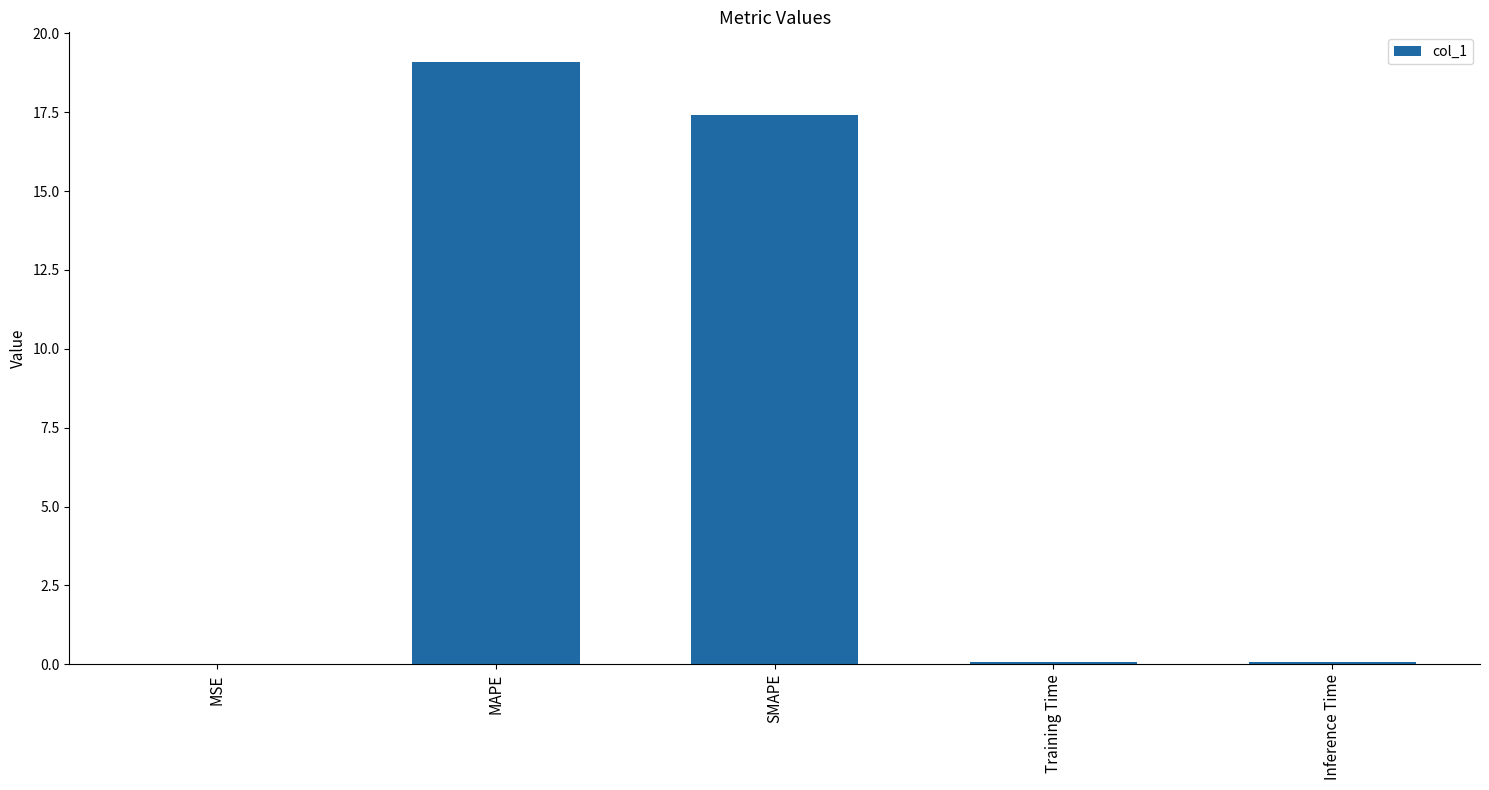

The value at MAPE is 5.4. True or false?

False